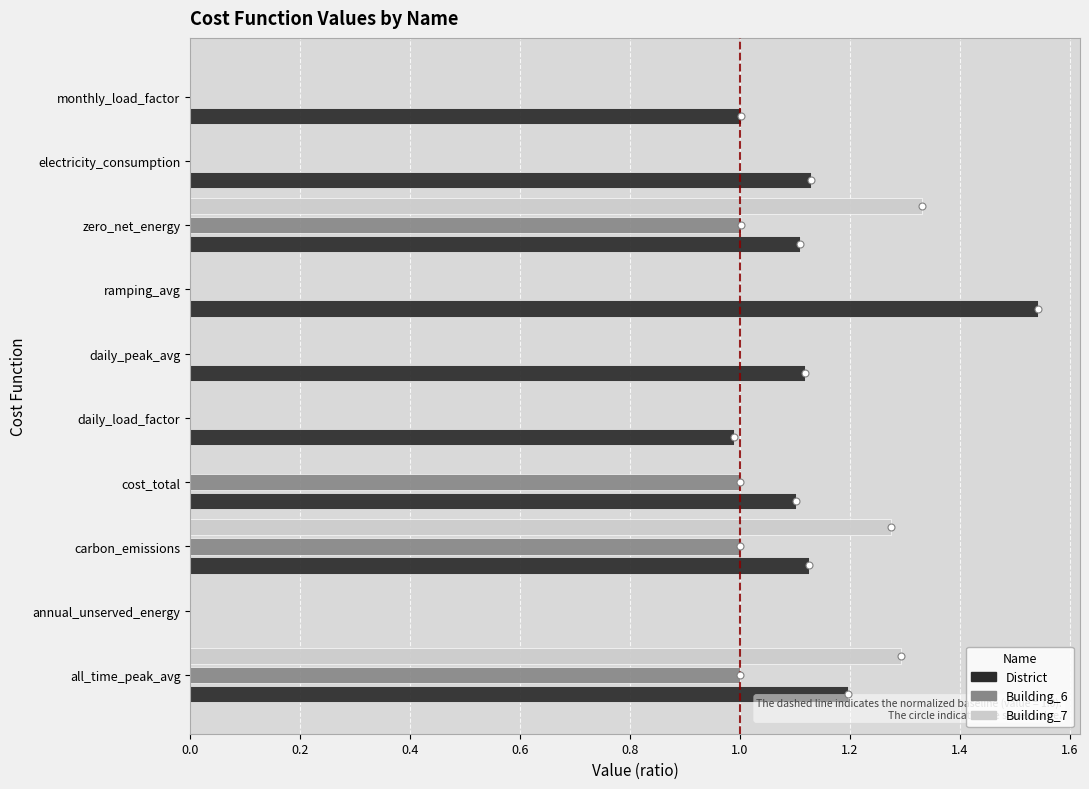

At which category does the chart reach its peak across all series?

ramping_avg